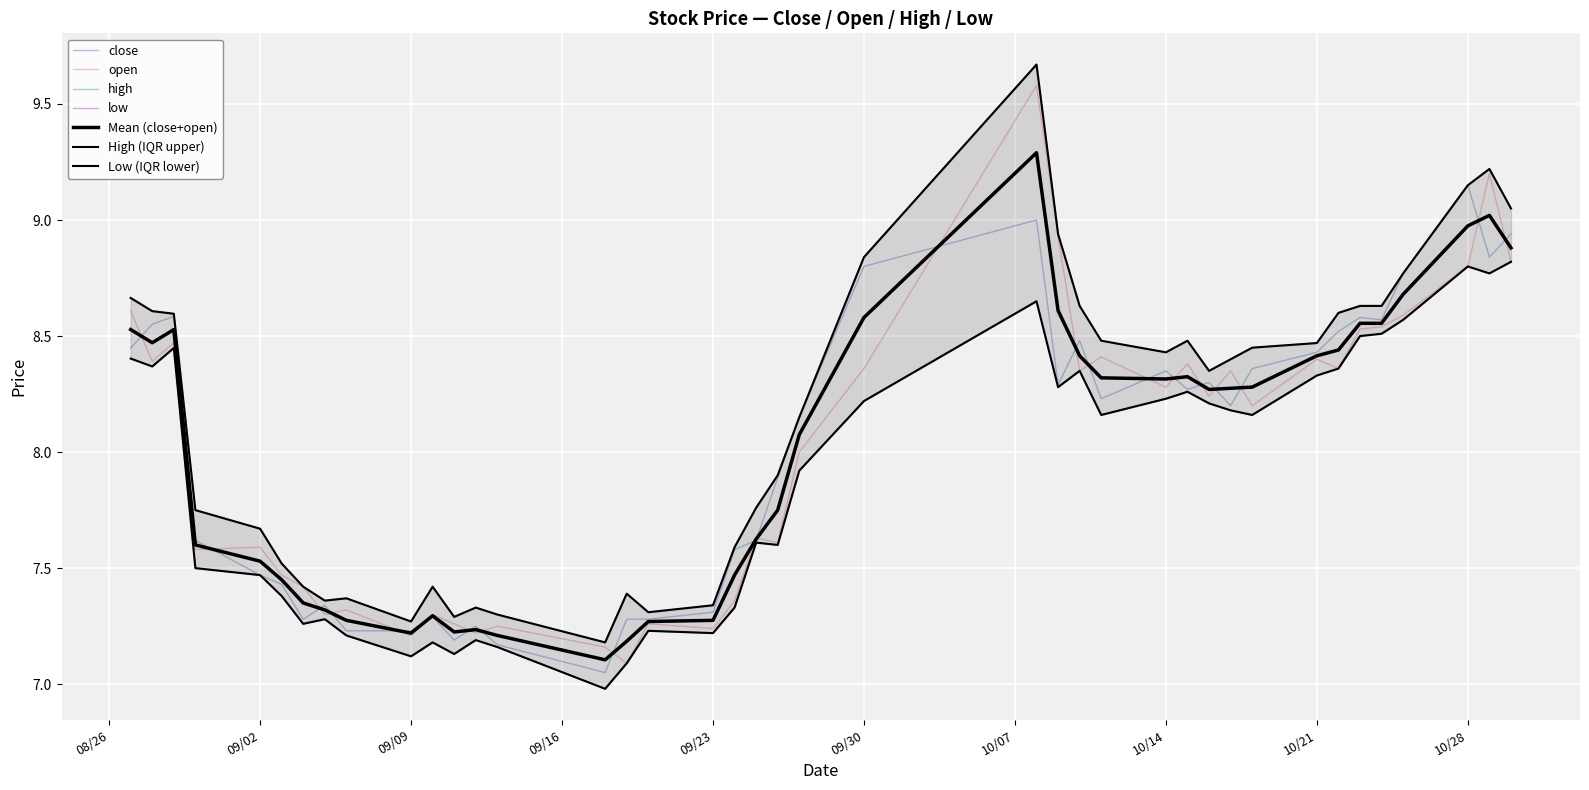

True or false: high and close cross at least once.

False